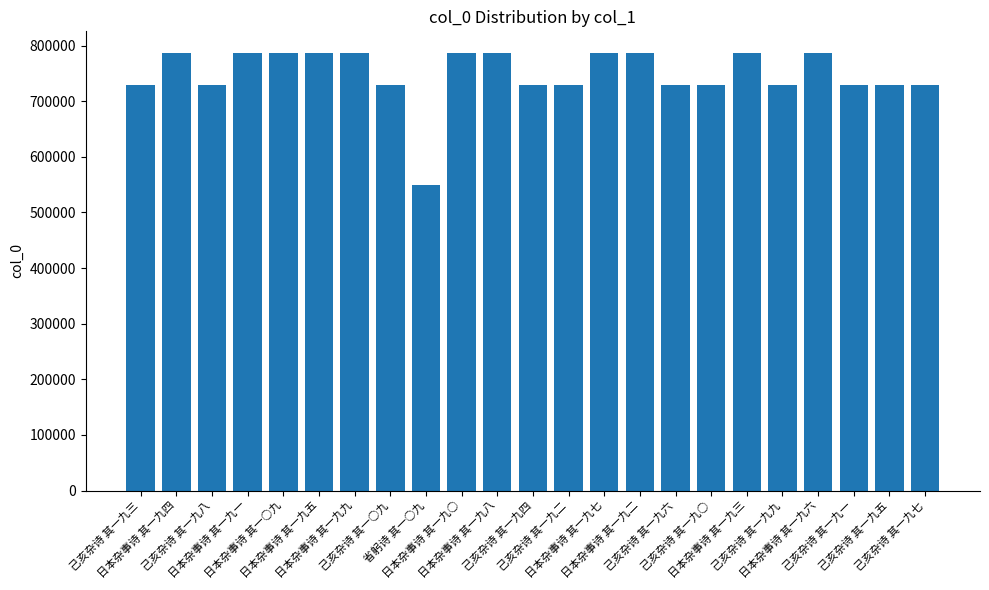

What is the difference between the maximum and minimum values?

236838